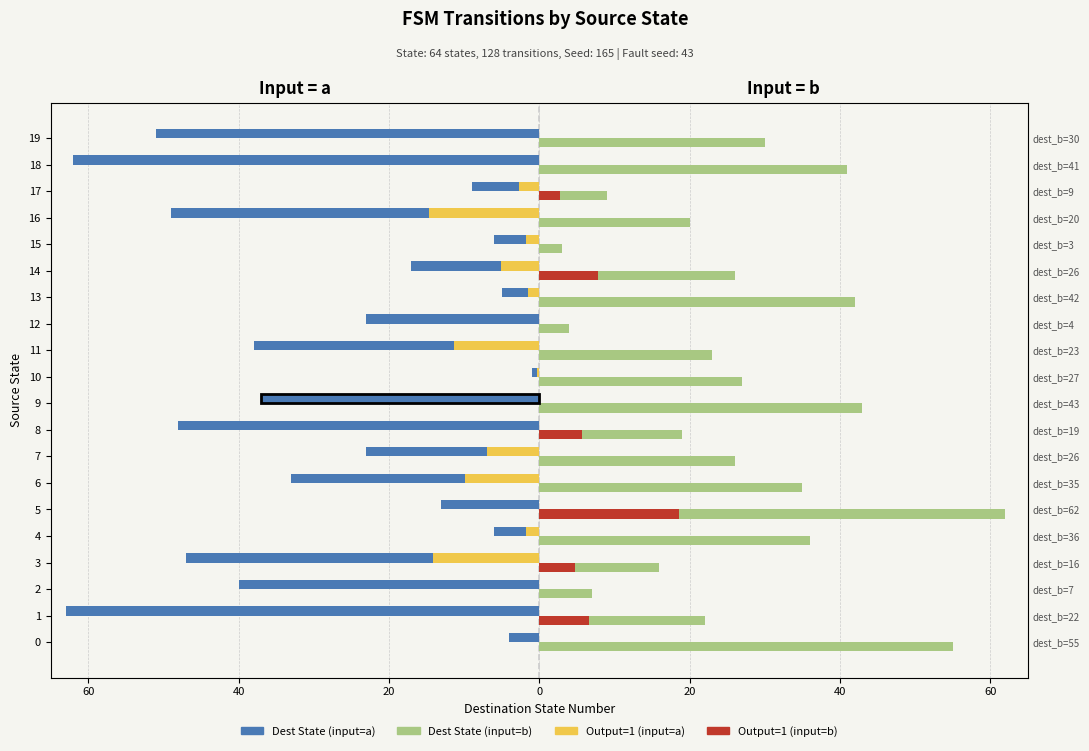

How many data points in Output=1 (input=b) are above 0?

6